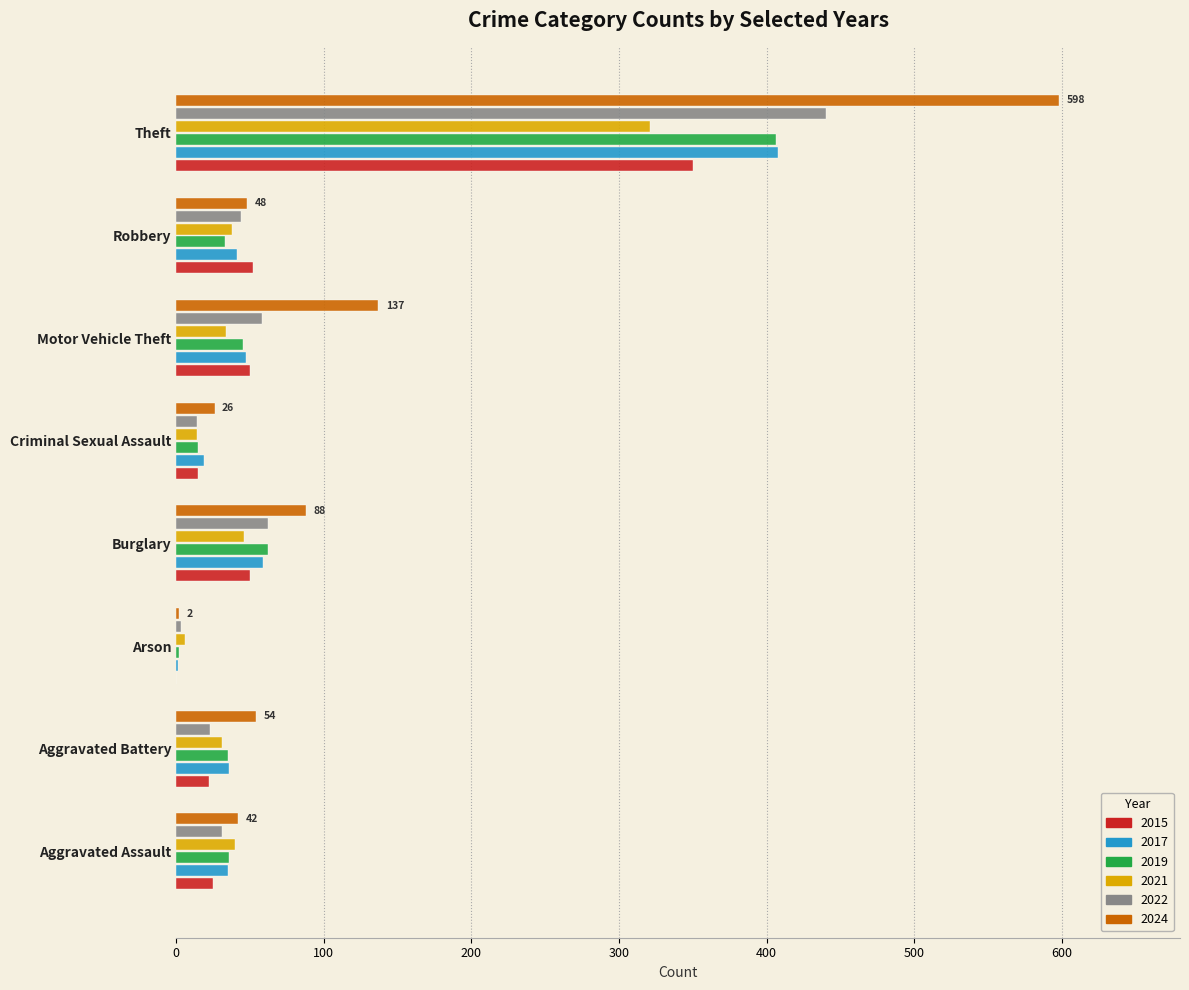

What is the maximum value for 2017?

408